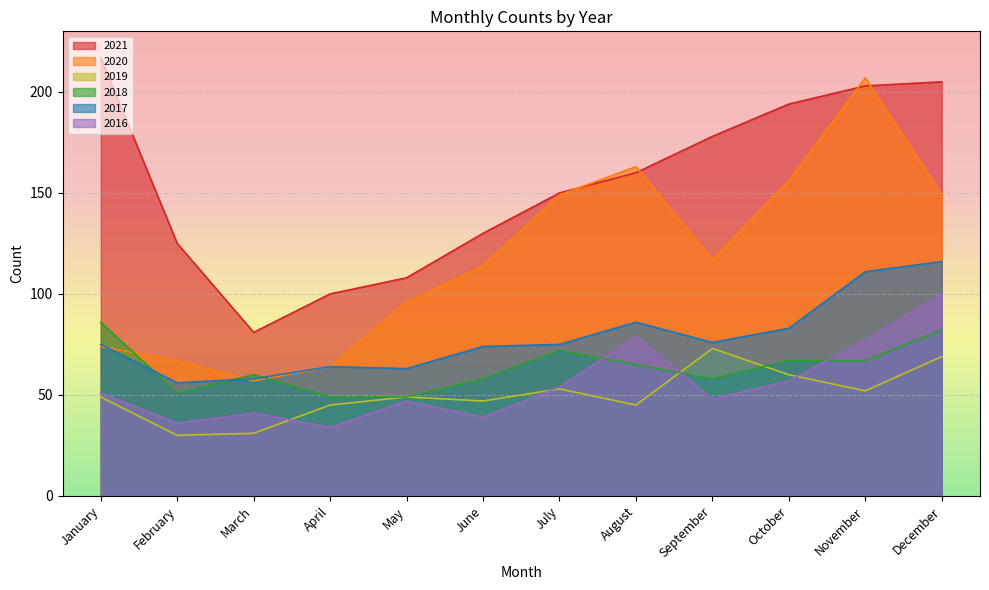

At which label does 2018 reach its minimum?

April